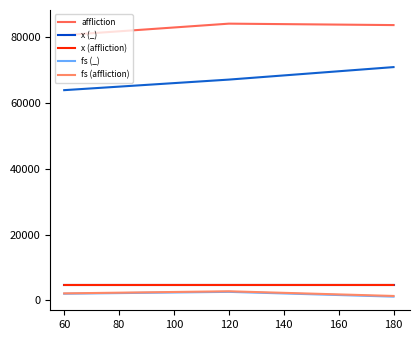

What value does the x (affliction) series have at 180?

4682